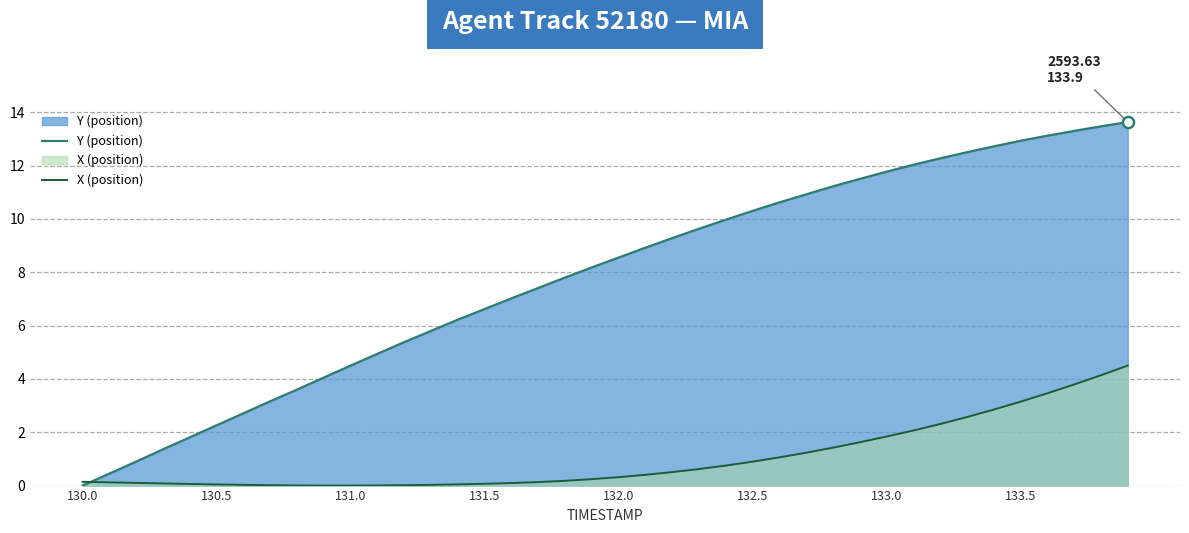

Rank the series at 23 from highest to lowest value.

Y (position), X (position)